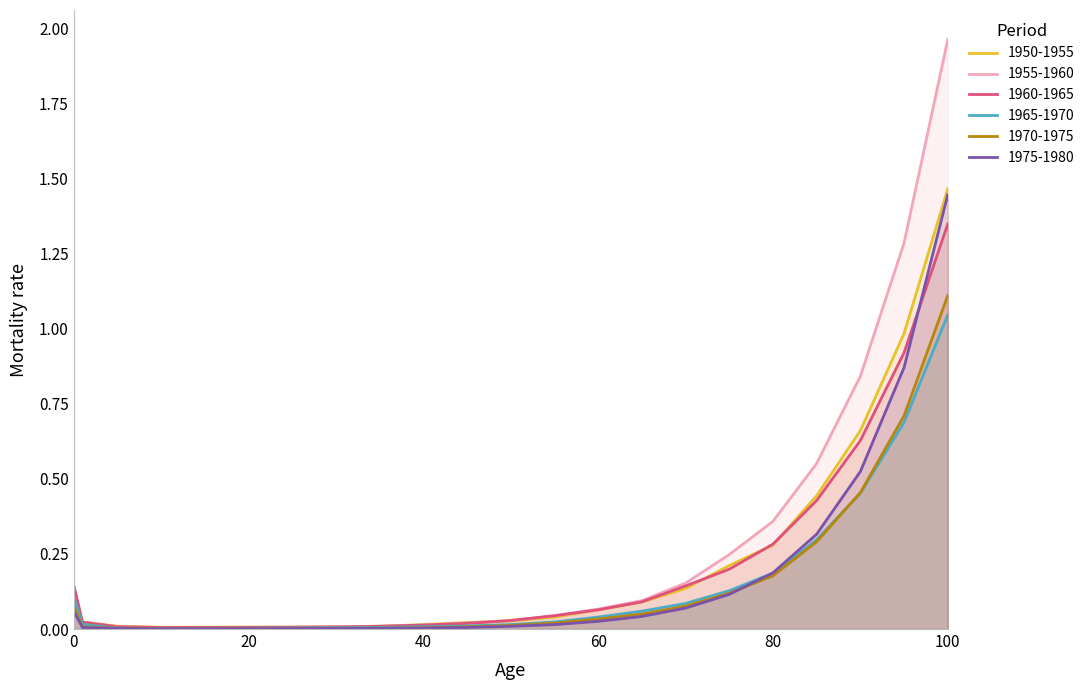

Reading right to left, extract all data points from this chart.

1950-1955: 100=1.5	95=1.0	90=0.7	85=0.4	80=0.3	75=0.2	70=0.1	65=0.1	60=0.1	55=0.0	50=0.0	45=0.0	40=0.0	35=0.0	30=0.0	25=0.0	20=0.0	15=0.0	10=0.0	5=0.0	1=0.0	0=0.1
1955-1960: 100=2.0	95=1.3	90=0.8	85=0.6	80=0.4	75=0.2	70=0.2	65=0.1	60=0.1	55=0.0	50=0.0	45=0.0	40=0.0	35=0.0	30=0.0	25=0.0	20=0.0	15=0.0	10=0.0	5=0.0	1=0.0	0=0.1
1960-1965: 100=1.3	95=0.9	90=0.6	85=0.4	80=0.3	75=0.2	70=0.1	65=0.1	60=0.1	55=0.0	50=0.0	45=0.0	40=0.0	35=0.0	30=0.0	25=0.0	20=0.0	15=0.0	10=0.0	5=0.0	1=0.0	0=0.1
1965-1970: 100=1.0	95=0.7	90=0.5	85=0.3	80=0.2	75=0.1	70=0.1	65=0.1	60=0.0	55=0.0	50=0.0	45=0.0	40=0.0	35=0.0	30=0.0	25=0.0	20=0.0	15=0.0	10=0.0	5=0.0	1=0.0	0=0.1
1970-1975: 100=1.1	95=0.7	90=0.5	85=0.3	80=0.2	75=0.1	70=0.1	65=0.0	60=0.0	55=0.0	50=0.0	45=0.0	40=0.0	35=0.0	30=0.0	25=0.0	20=0.0	15=0.0	10=0.0	5=0.0	1=0.0	0=0.1
1975-1980: 100=1.4	95=0.9	90=0.5	85=0.3	80=0.2	75=0.1	70=0.1	65=0.0	60=0.0	55=0.0	50=0.0	45=0.0	40=0.0	35=0.0	30=0.0	25=0.0	20=0.0	15=0.0	10=0.0	5=0.0	1=0.0	0=0.1